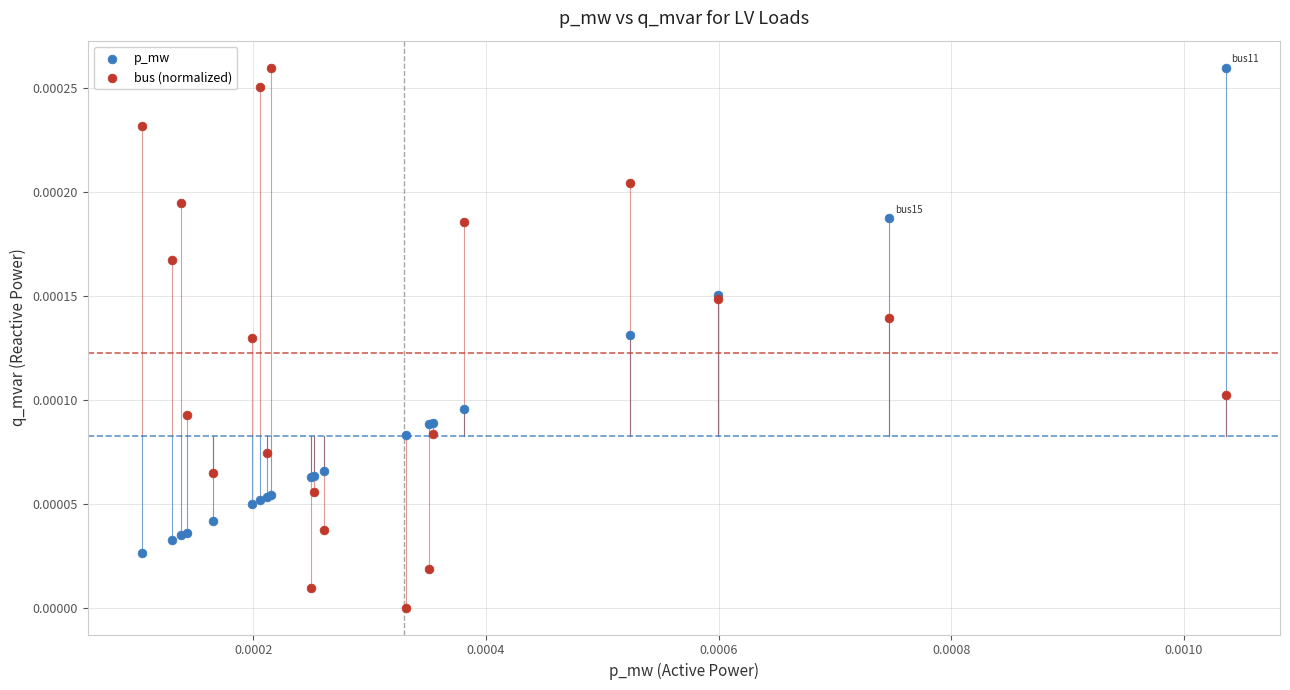

Which series has the widest spread of Y values?

bus (normalized)